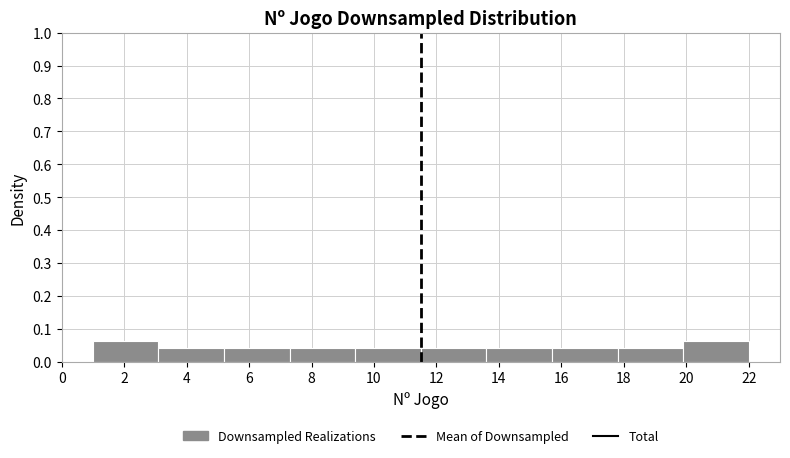

Reading left to right, transcribe this chart: for each bar, give the range it covers on the x-axis and its height. Neither the bar edges nor the heights are printed on the chart, so give them approximately, as read against the axes.

1.0 to 3.1: 0.06
3.1 to 5.2: 0.04
5.2 to 7.3: 0.04
7.3 to 9.4: 0.04
9.4 to 11.5: 0.04
11.5 to 13.6: 0.04
13.6 to 15.7: 0.04
15.7 to 17.8: 0.04
17.8 to 19.9: 0.04
19.9 to 22.0: 0.06